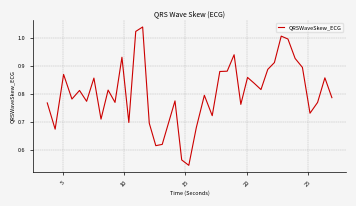

Does the chart have visible grid lines?

Yes